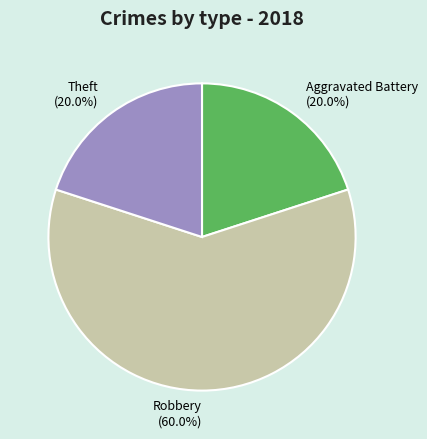

Which slice is the largest?

Robbery (60.0%)